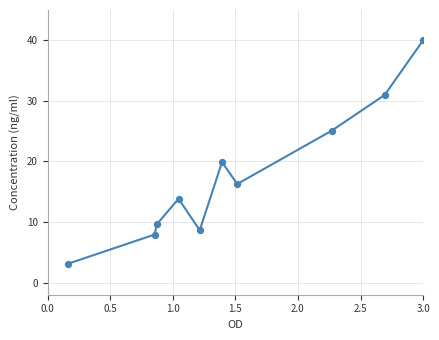

What Y value in the scatter plot is closest to 21?

19.9